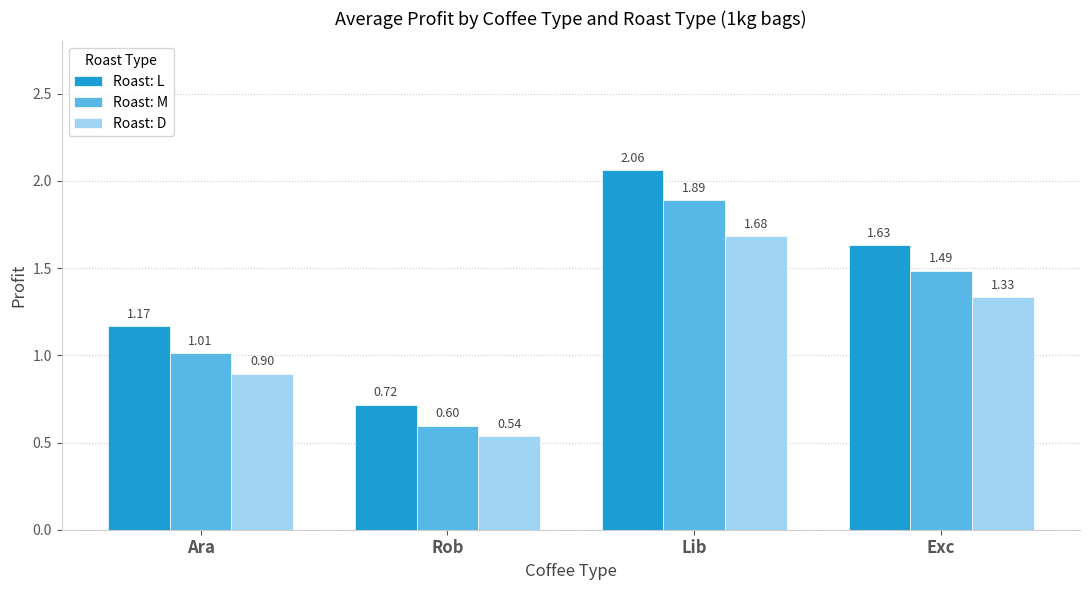

Rank the series by their maximum value, from highest to lowest.

Roast: L, Roast: M, Roast: D